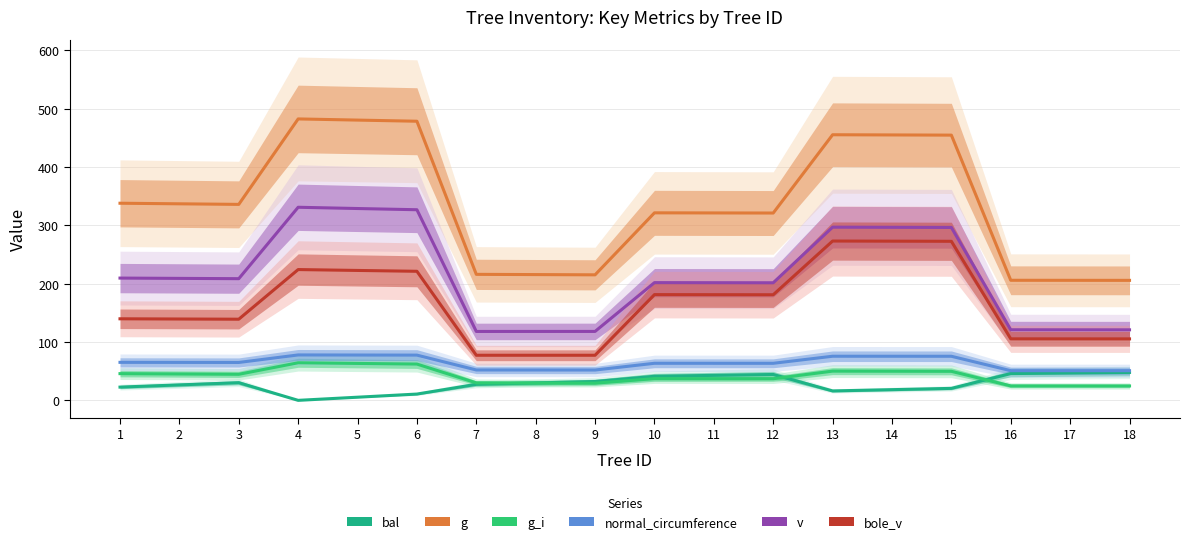

At which label is bal closest to 23?

1